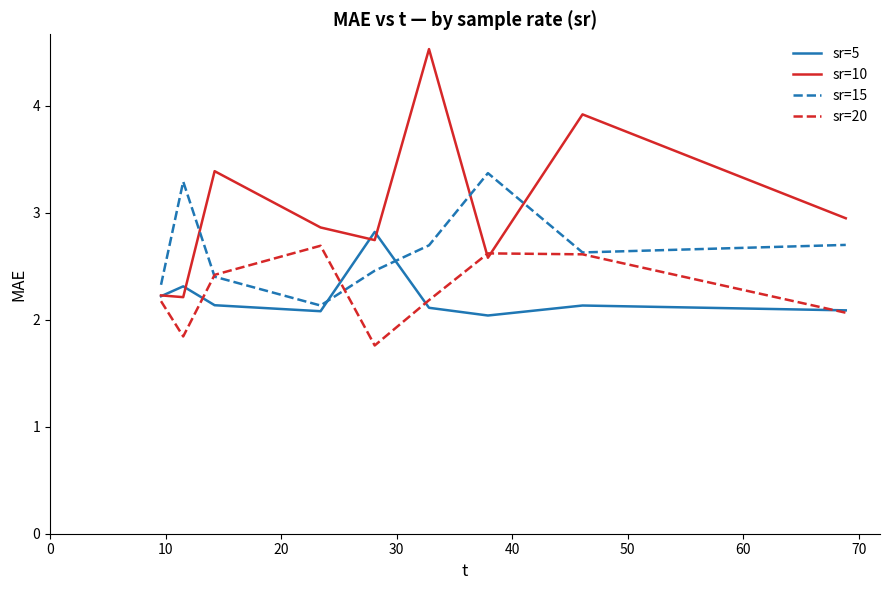

What is the minimum value shown in the chart?

1.8